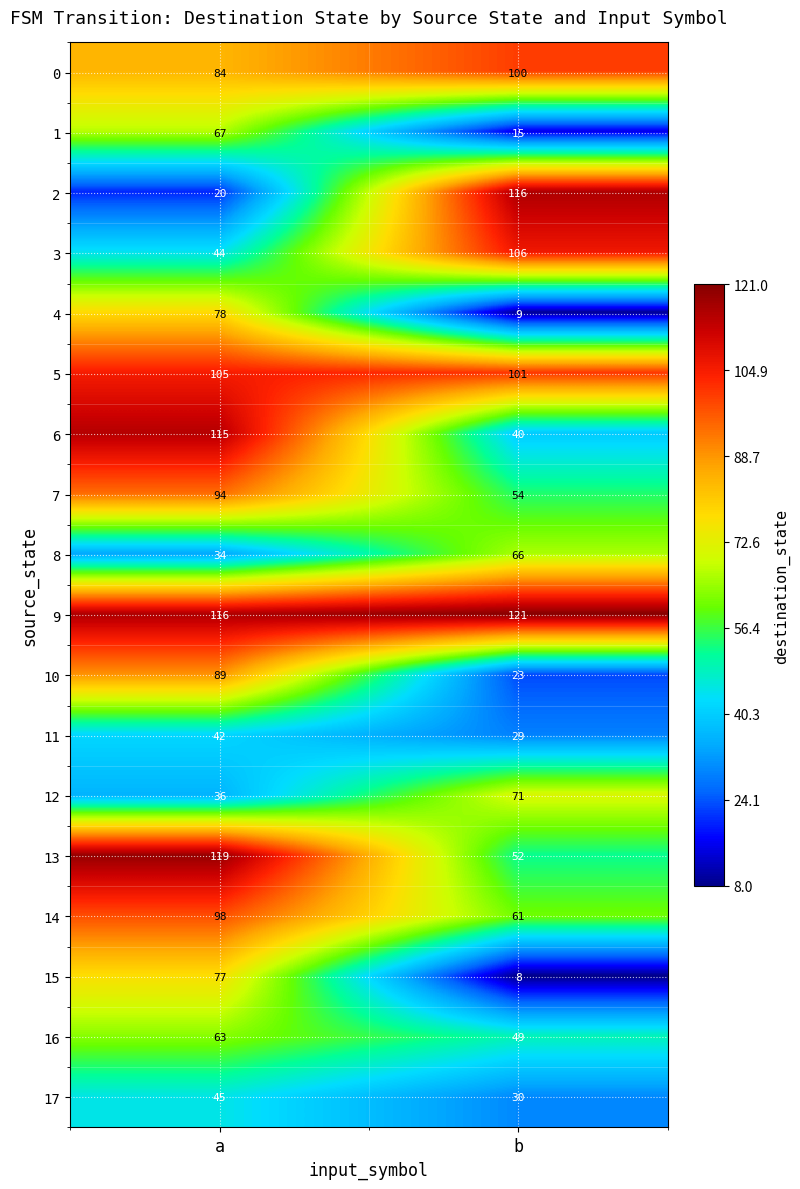

List the series in order of their peak value, highest first.

9, 13, 2, 6, 3, 5, 0, 14, 7, 10, 4, 15, 12, 1, 8, 16, 17, 11